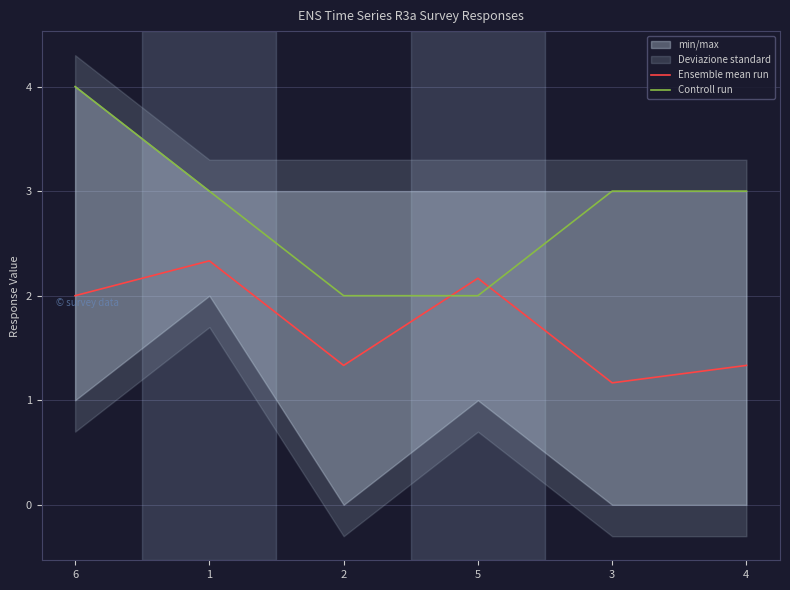

List the series in order of their overall mean, lowest first.

Ensemble mean run, Controll run